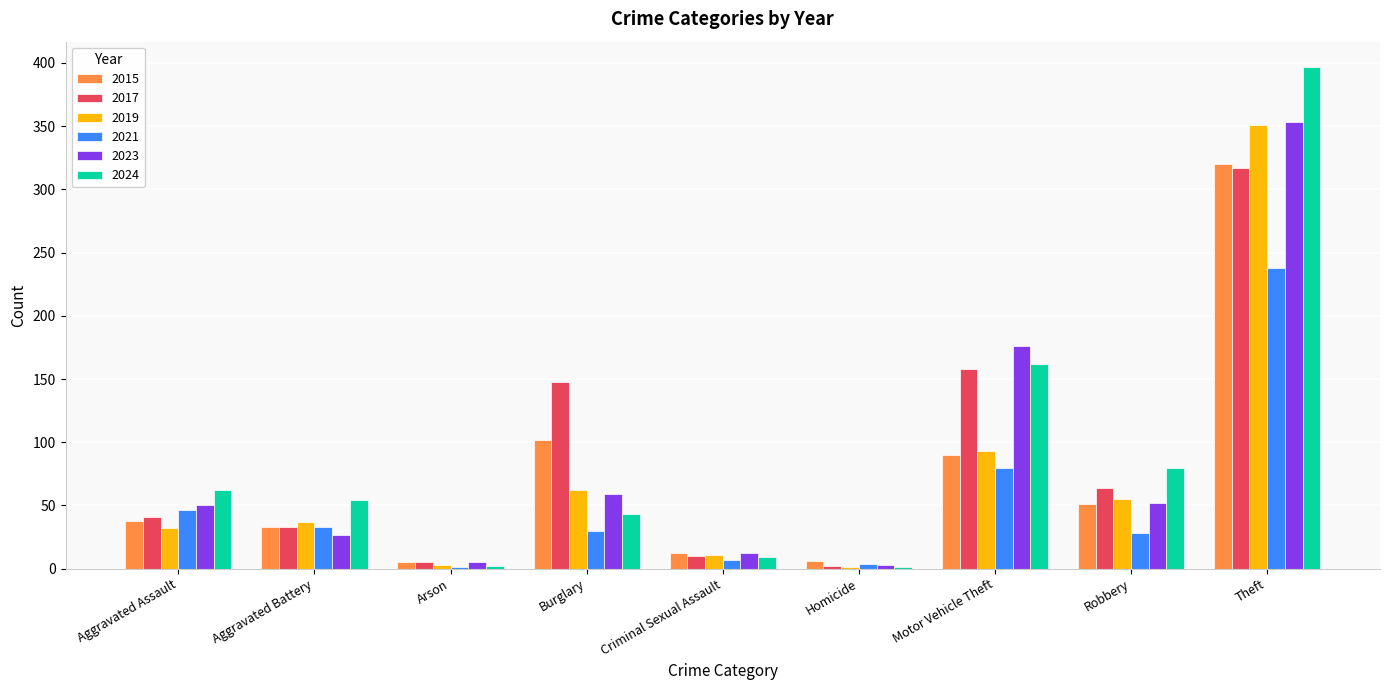

Between Aggravated Assault and Theft, which series saw the biggest shift?

2024